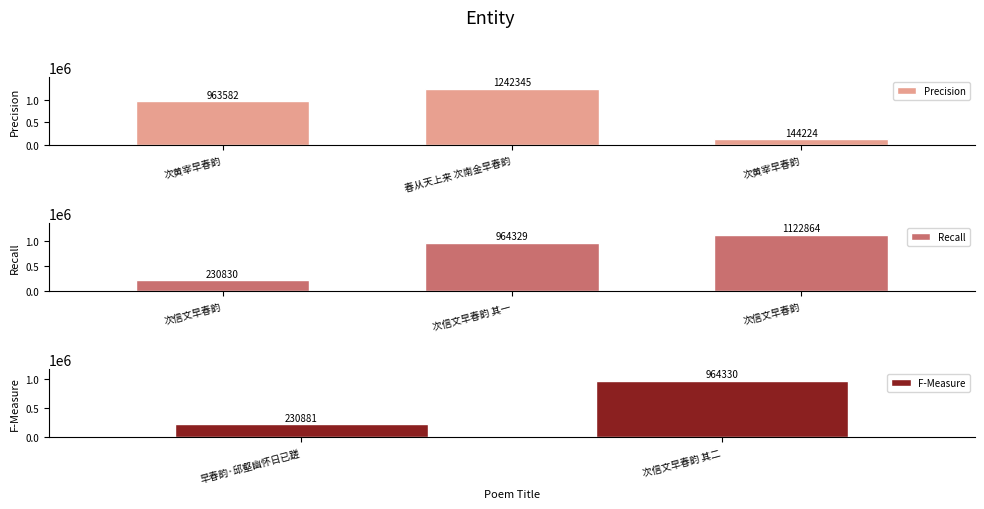

What is the ratio of the value at 次信文早春韵 to the value at 次信文早春韵?

4.9